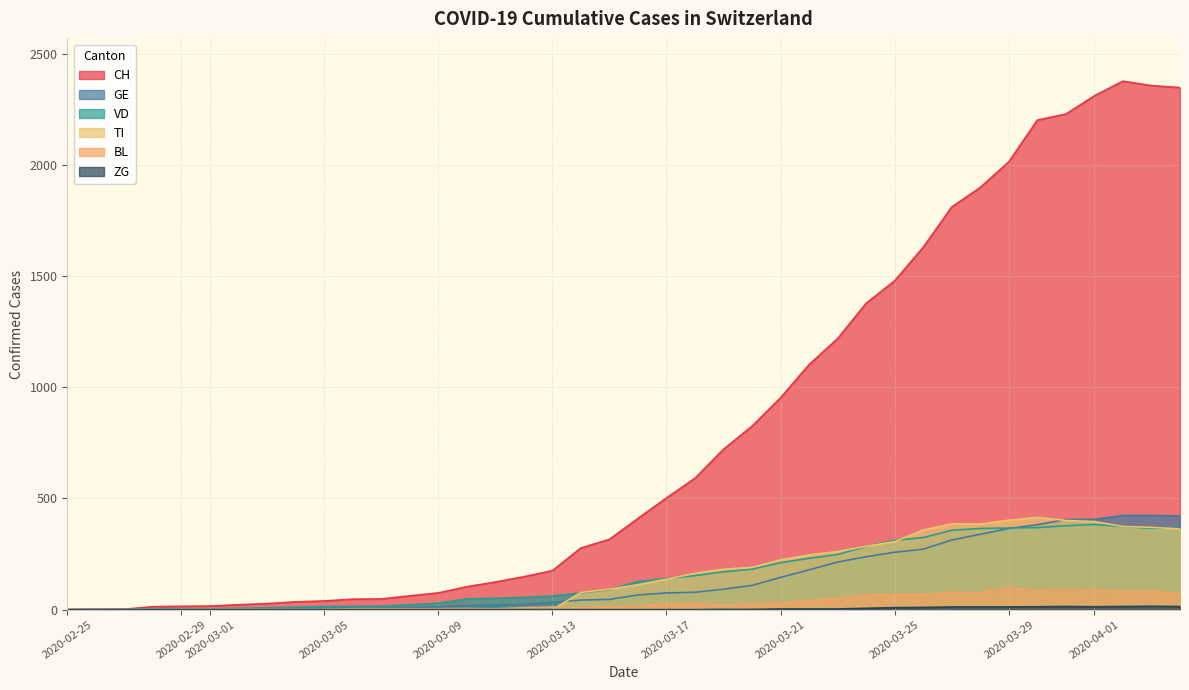

Which series has the largest total across all categories?

CH